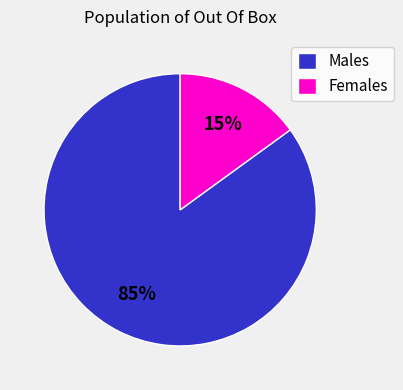

To the nearest percent, what is the difference between the Males and Females slice percentages?

70%